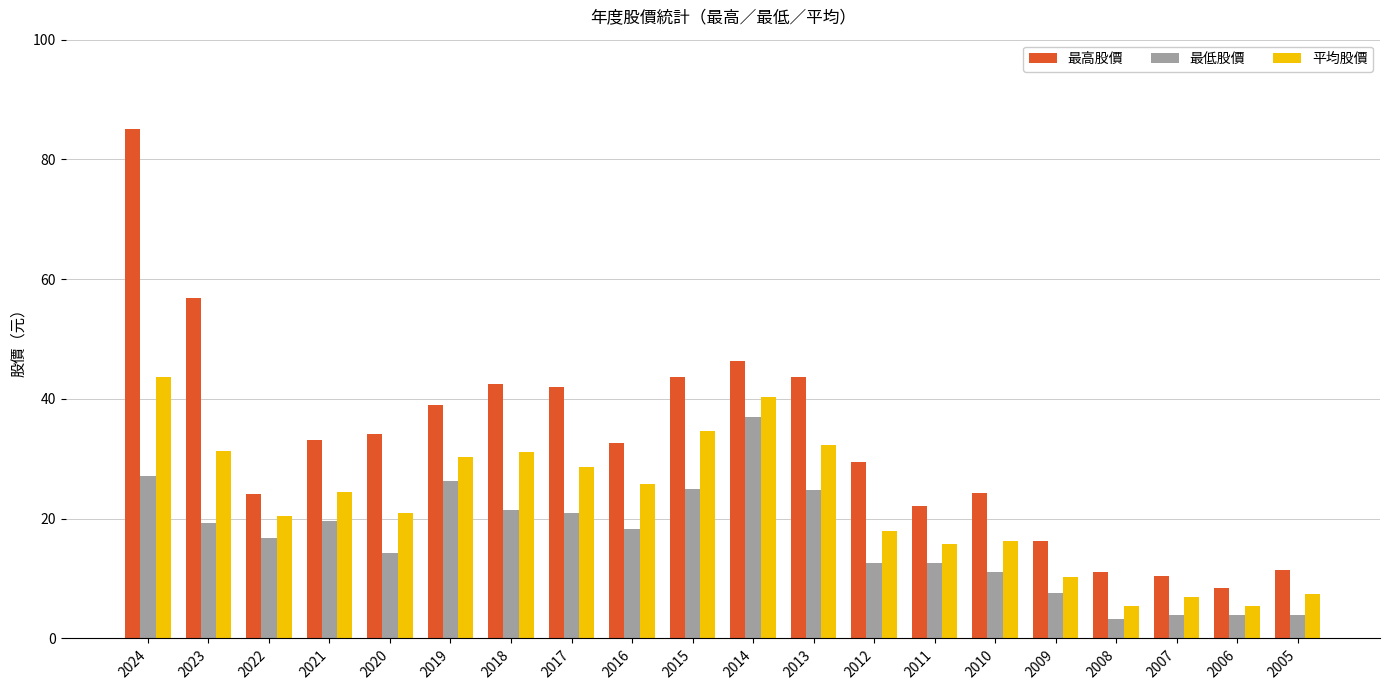

What are all the series names shown in the legend?

最高股價, 最低股價, 平均股價